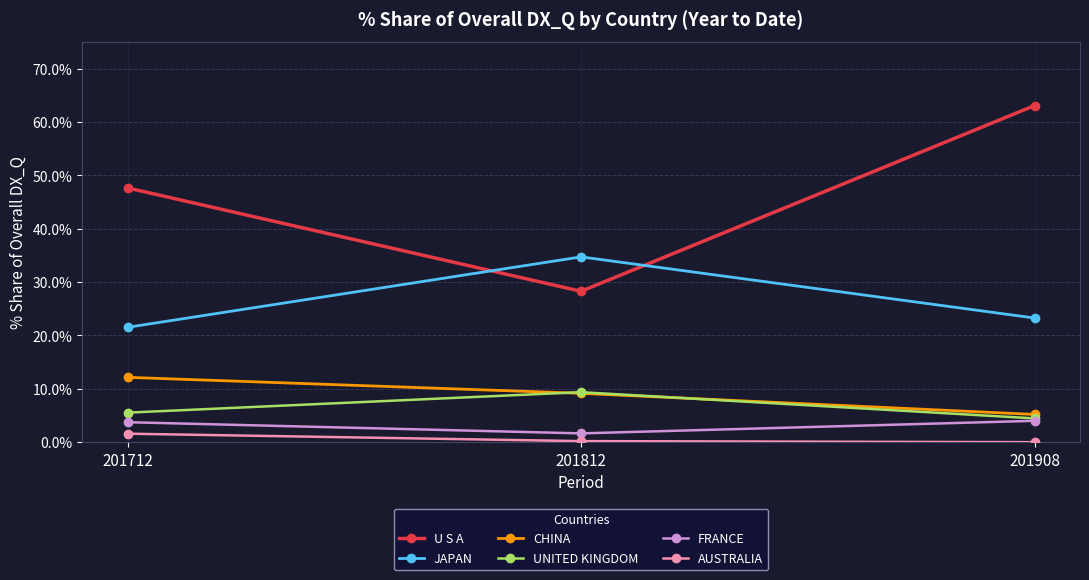

Rank the series at 201712 from lowest to highest value.

AUSTRALIA, FRANCE, UNITED KINGDOM, CHINA, JAPAN, U S A